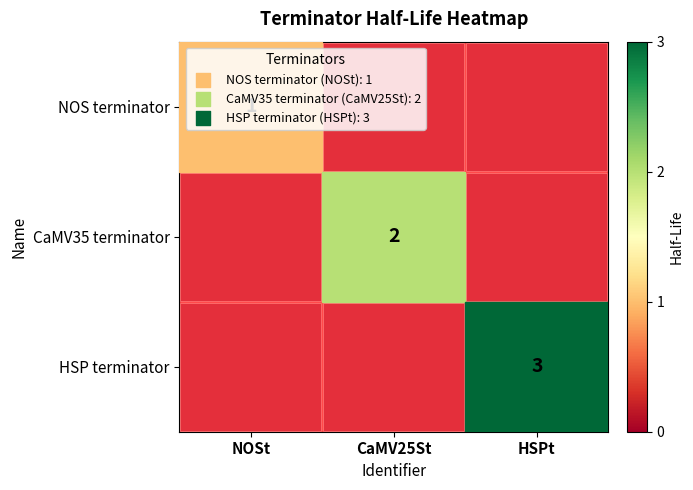

The value of NOS terminator at NOSt is 0. True or false?

False